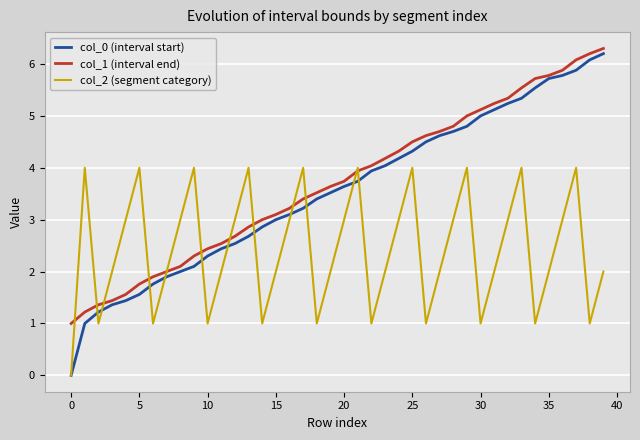

Which series has the largest range (max minus min)?

col_0 (interval start)